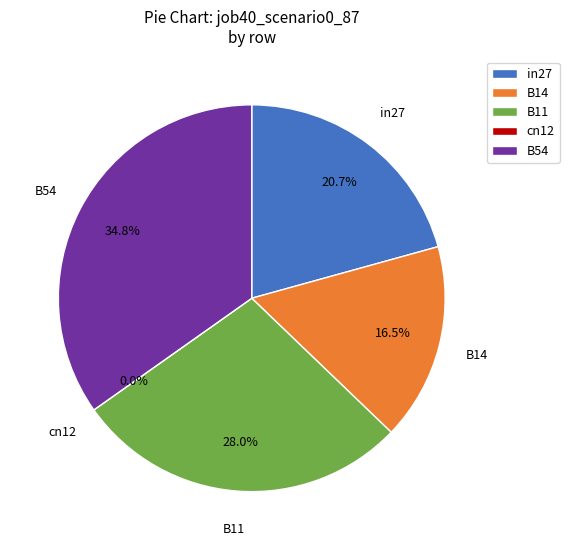

To the nearest percent, what is the average slice percentage?

20%